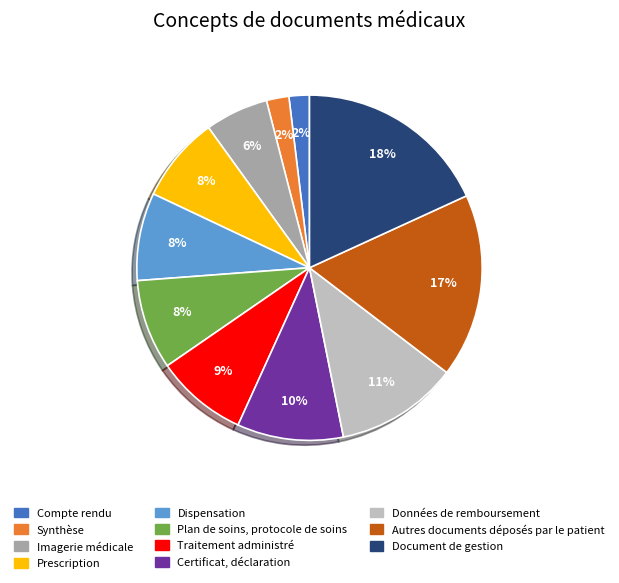

Do Traitement administré and Imagerie médicale together represent more than half of the pie?

No